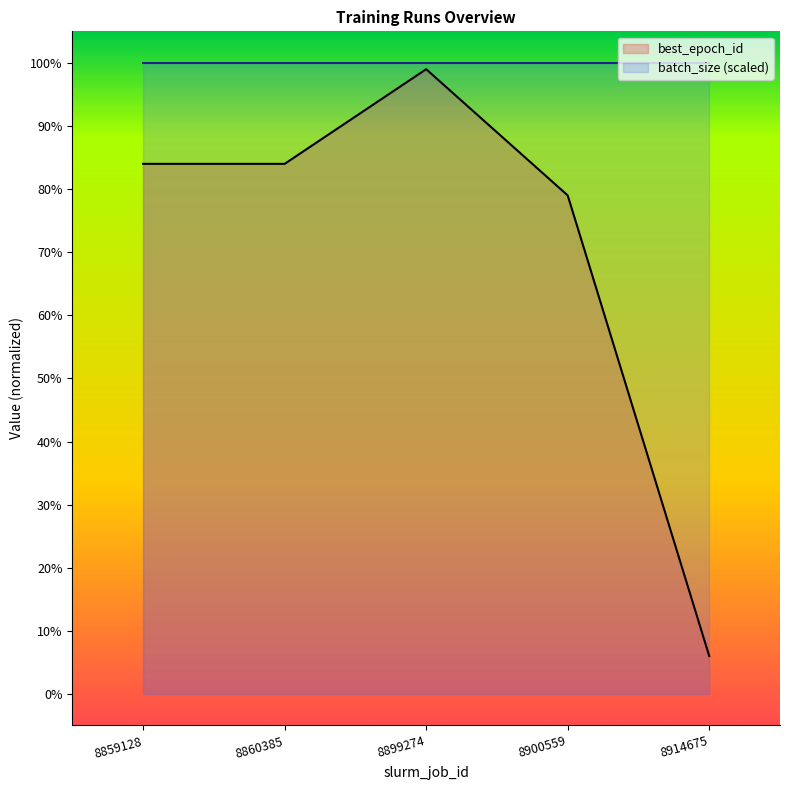

What is the ratio of the value at 8900559 to the value at 8860385?

0.9